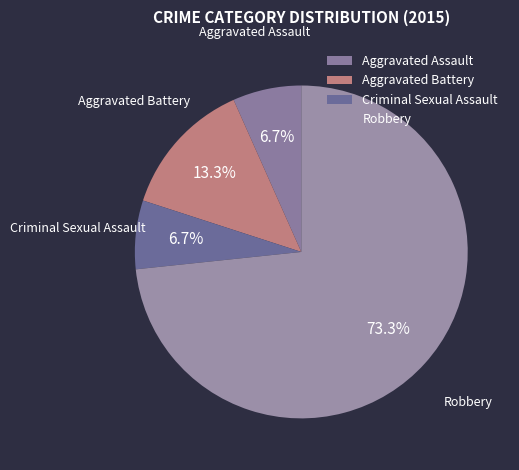

To the nearest percent, what is the difference between the largest and smallest slice percentages?

67%